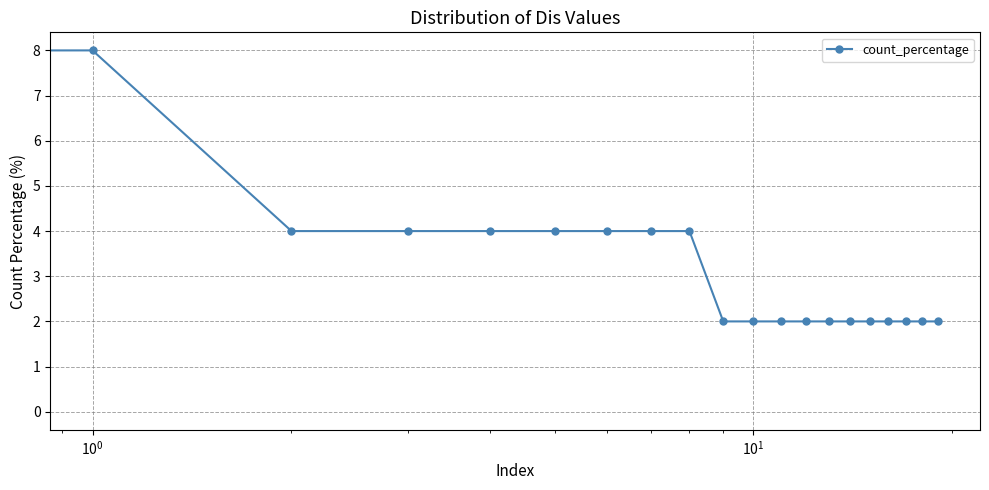

How many values are above zero?

19